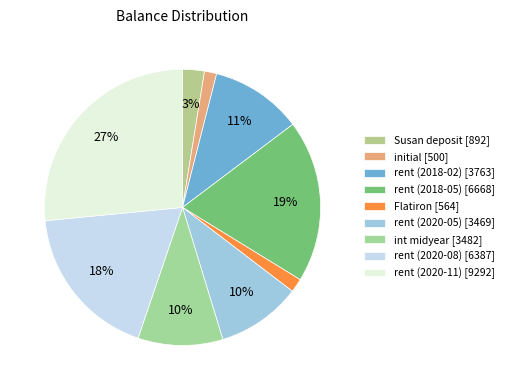

Which has a higher value, rent (2018-02) or Flatiron?

rent (2018-02)